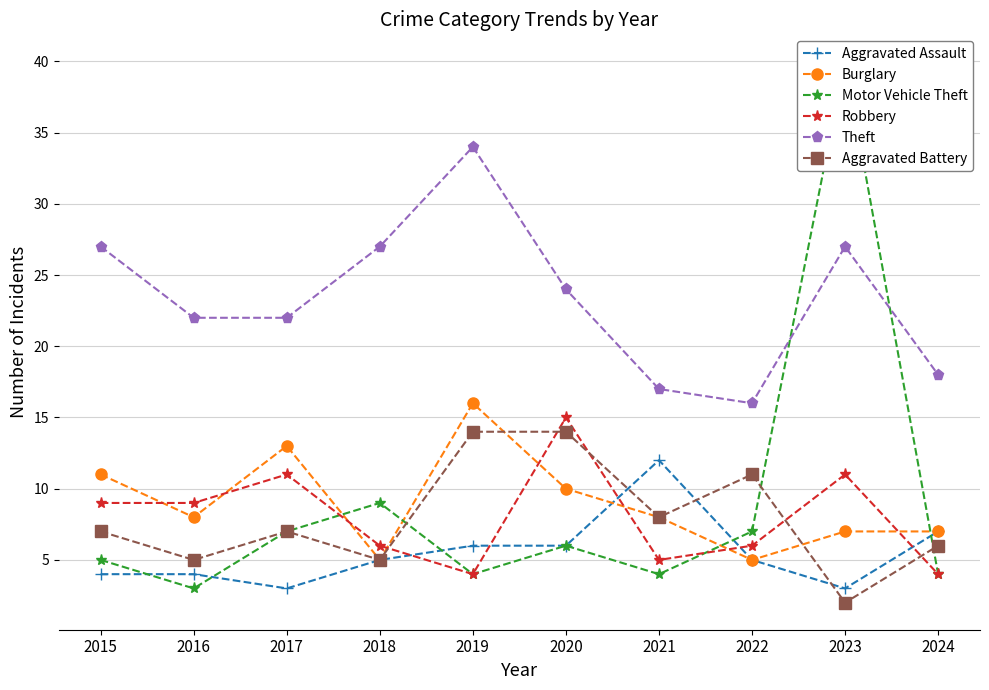

What is the sum of all Aggravated Assault values?

55